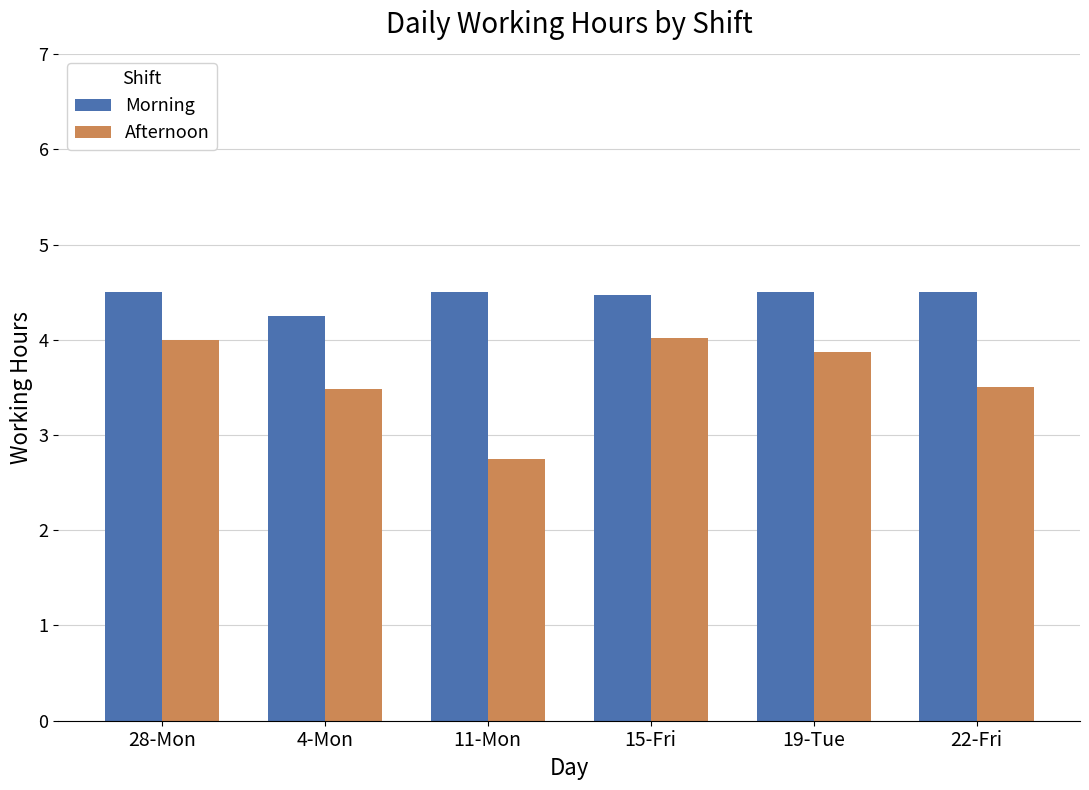

True or false: Morning has a value of 2.6 at 15-Fri.

False